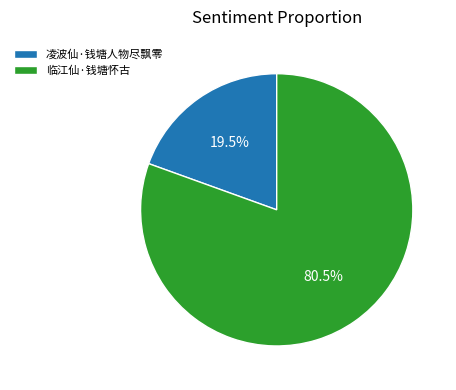

What portion of the pie excludes 临江仙·钱塘怀古?

19.5%